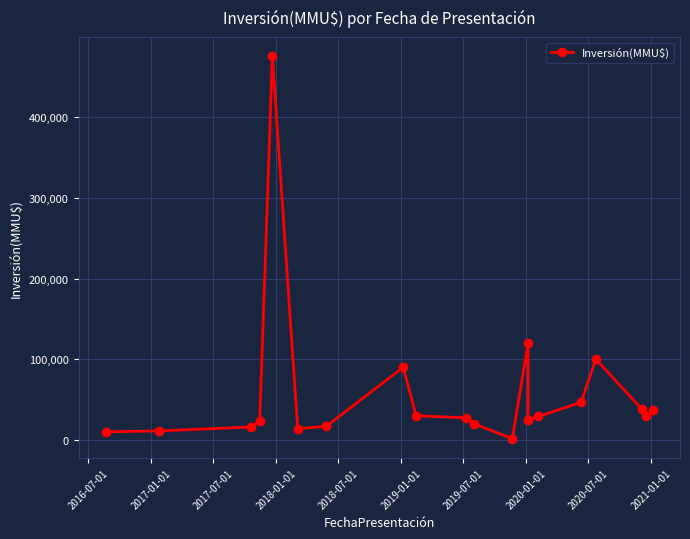

How many values exceed 29000?

8